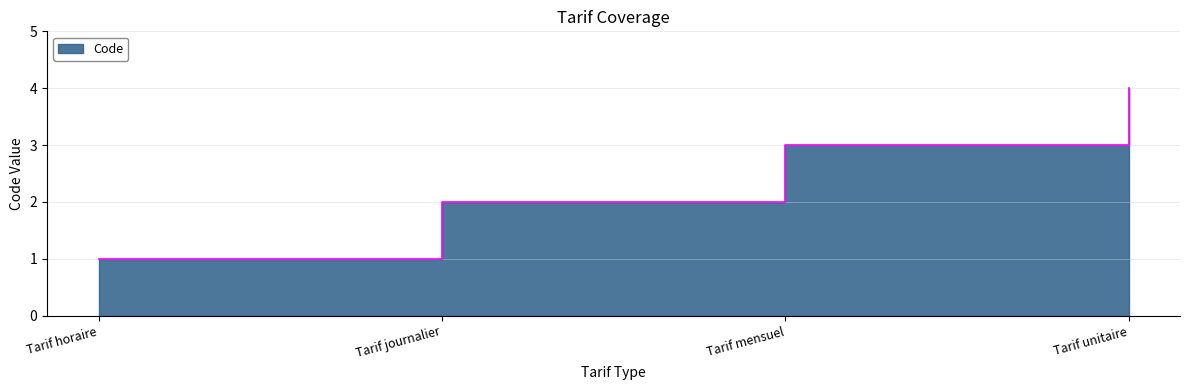

Where is the data nearest to the value 2?

Tarif journalier